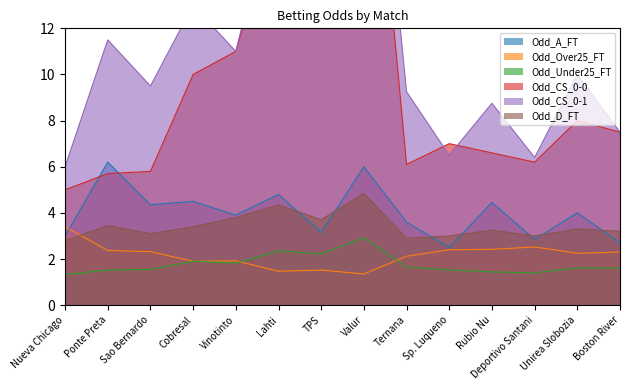

At which category does the chart reach its minimum across all series?

Nueva Chicago